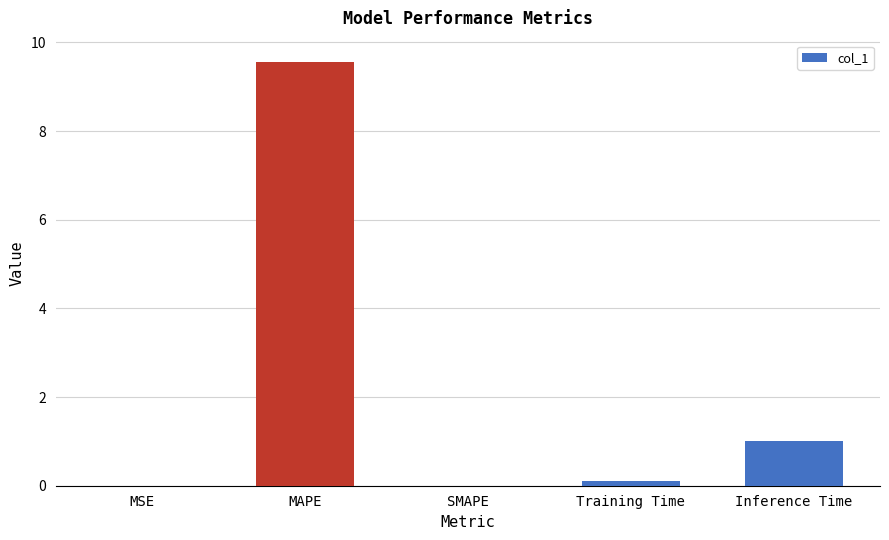

How many categories are shown in the chart?

5